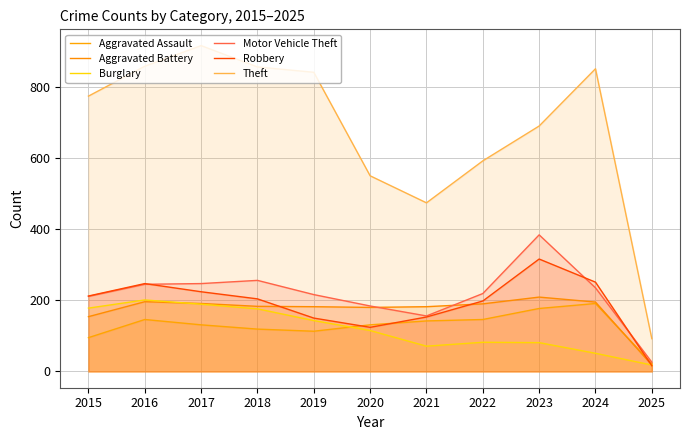

What is the maximum value for Motor Vehicle Theft?

384